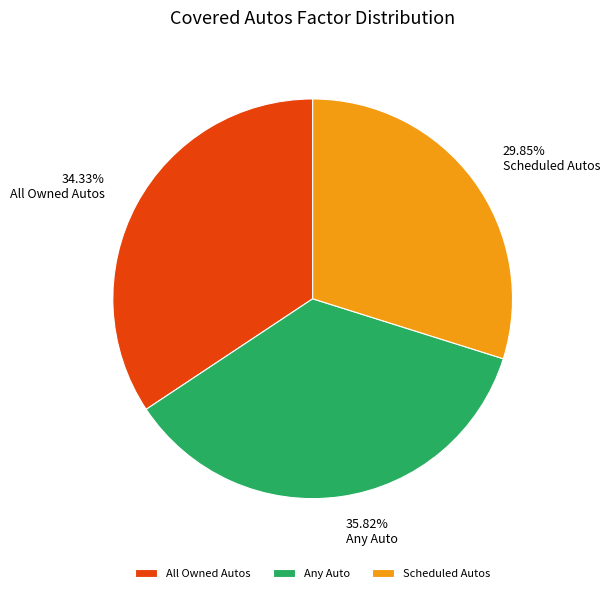

Is it true that All Owned Autos is 46% of the pie?

False